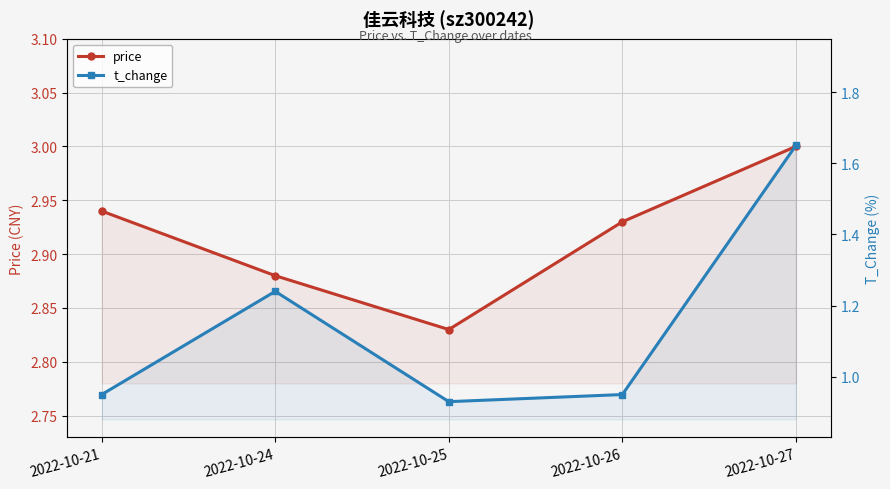

Is it true that t_change equals 0.9 at 2022-10-27?

False